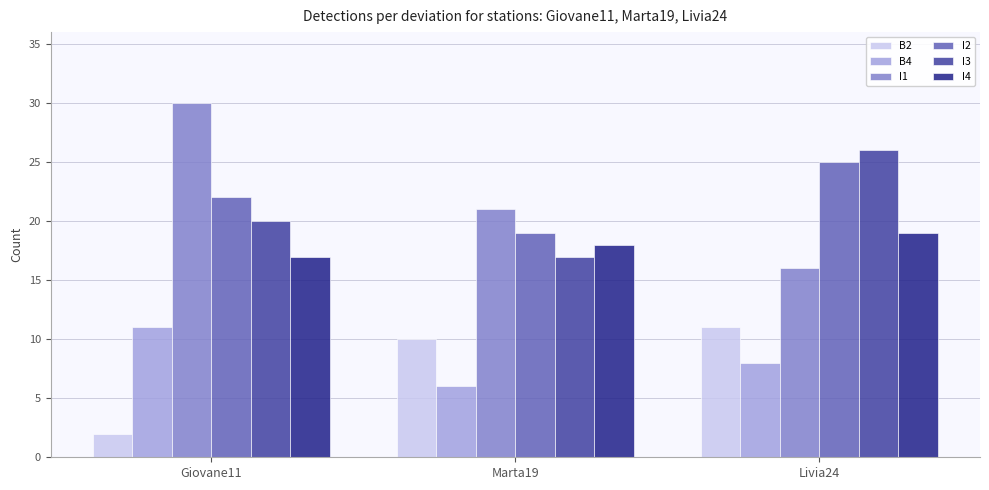

Which series changed the most between Marta19 and Livia24?

I3